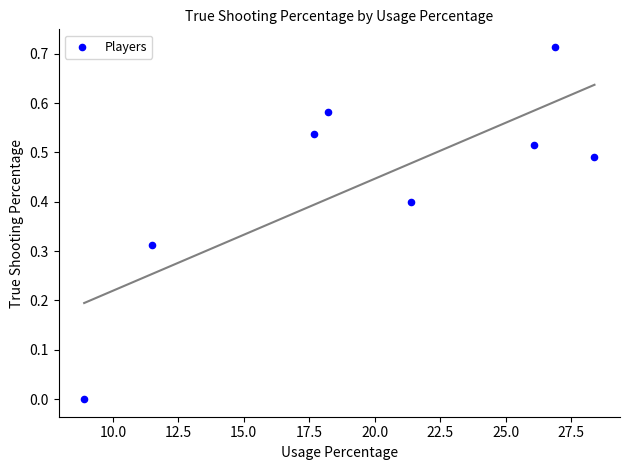

What is the average Y value?

0.4